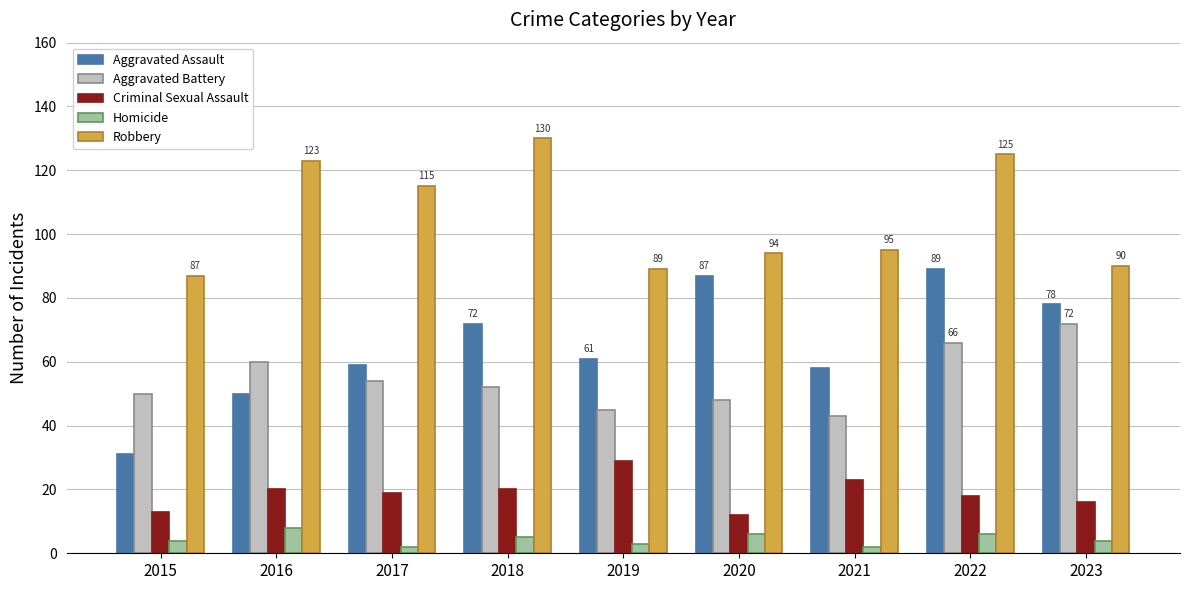

Is the value of Criminal Sexual Assault at 2022 greater than the value of Robbery at 2023?

No